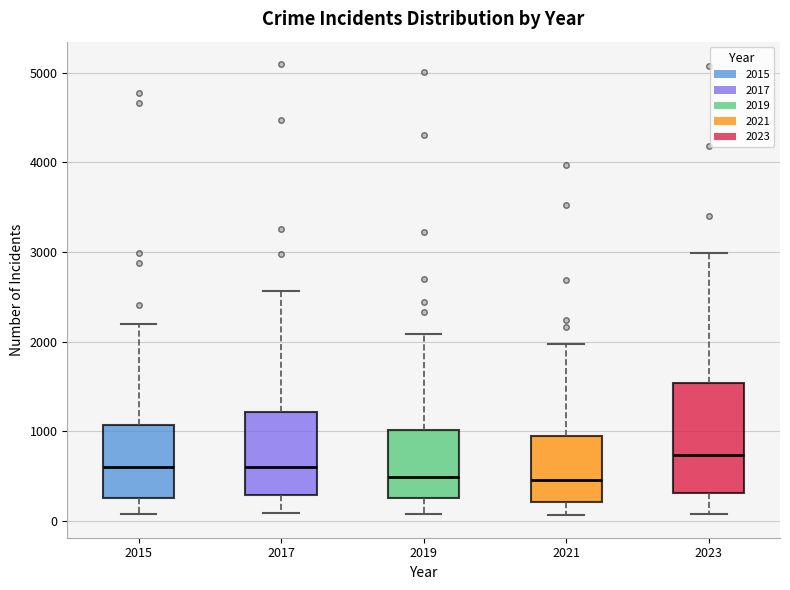

Which box is the tallest, from its lower edge to its upper edge?

2023